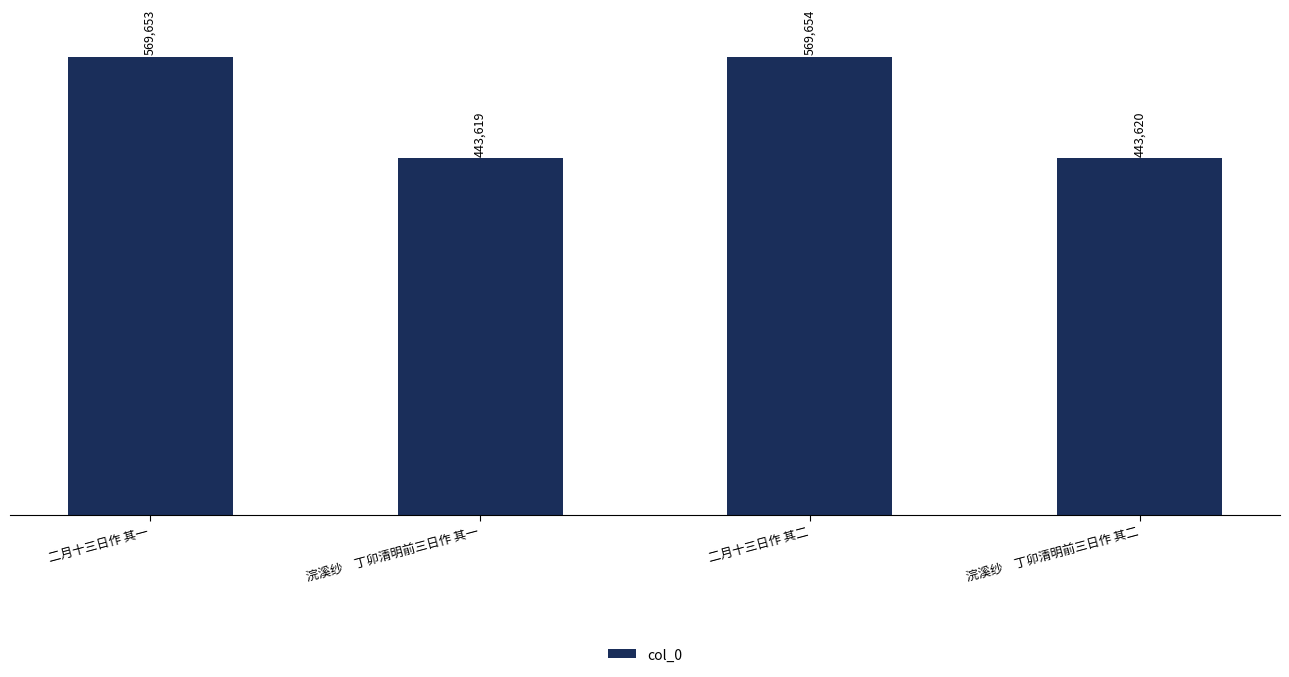

What is the sum of all values?

2026546